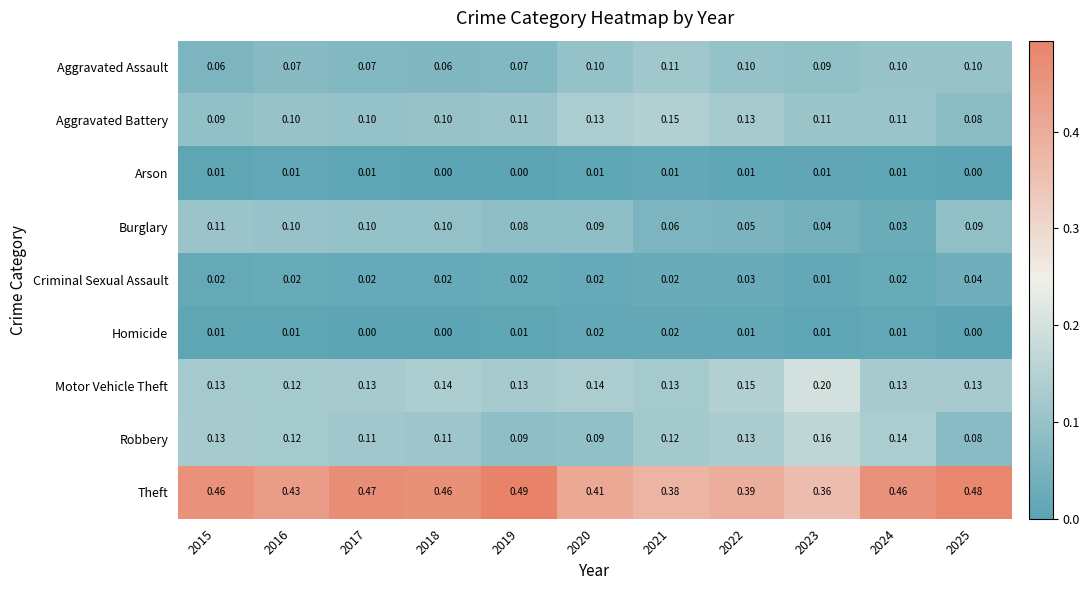

Which series has the largest total across all categories?

Theft